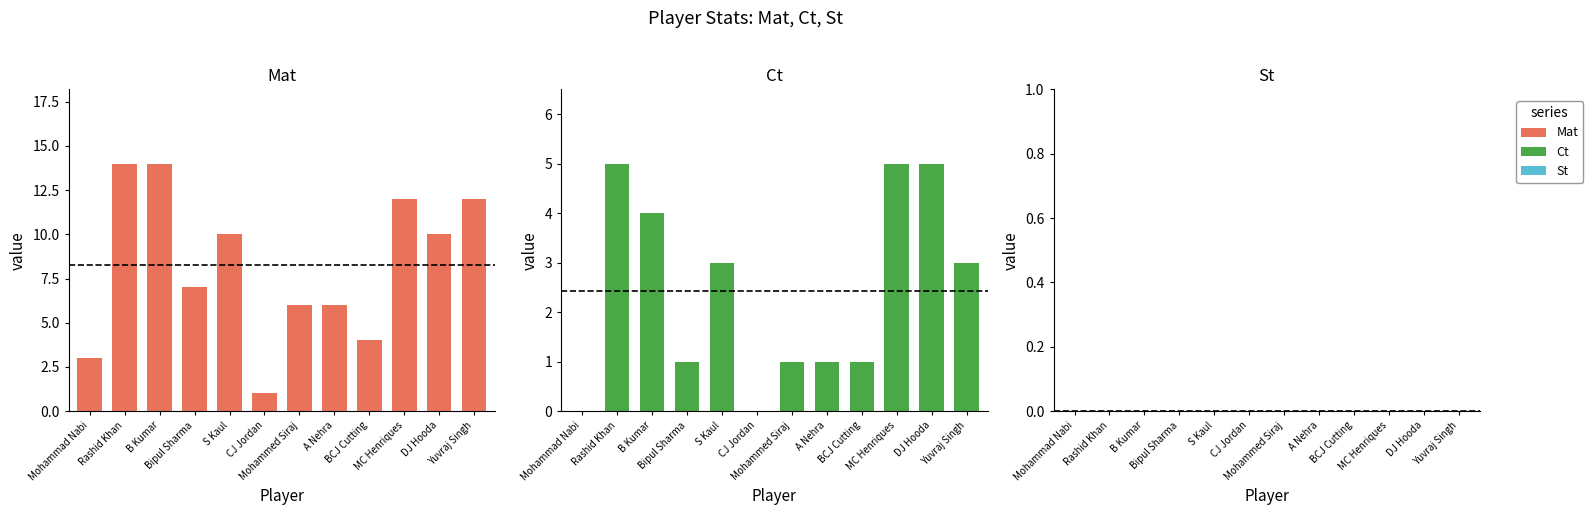

What position from the right is CJ Jordan?

7